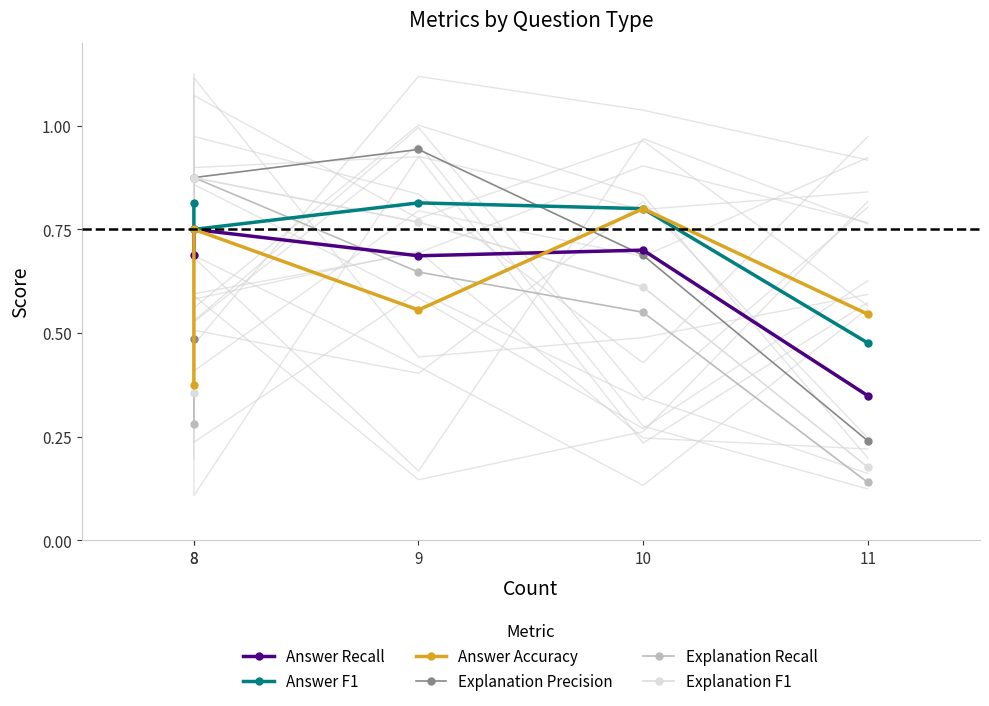

Where do Answer F1 and Explanation Precision first cross each other?

8 and 8